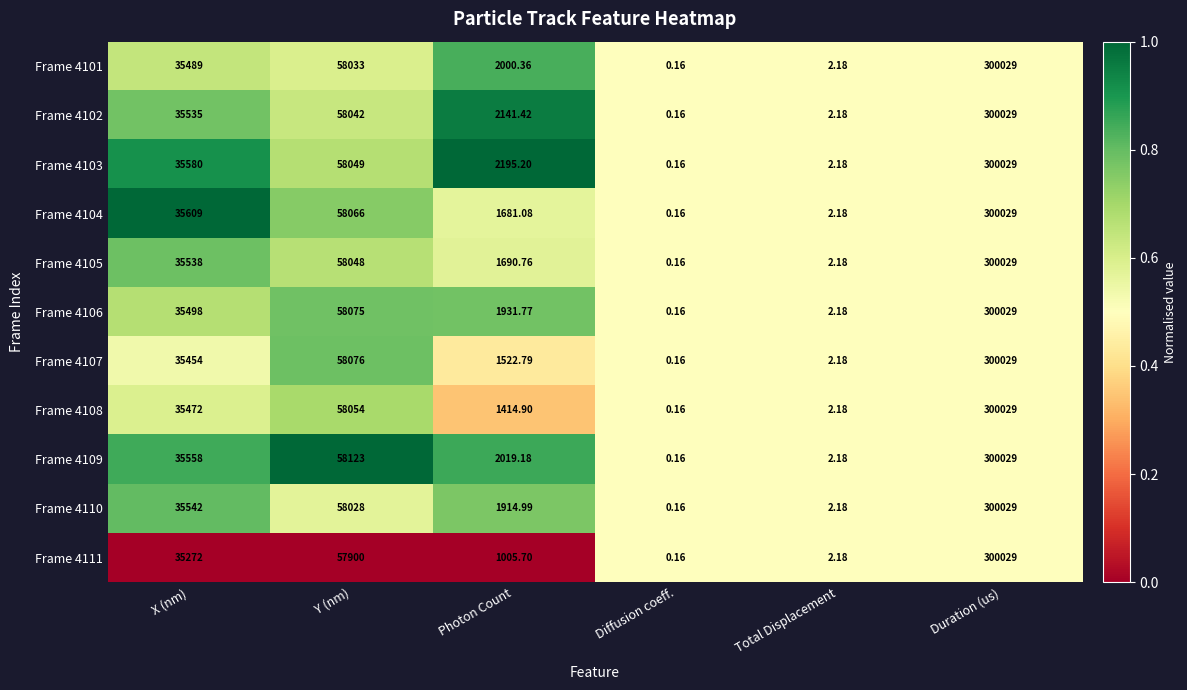

How many series are shown in this chart?

11